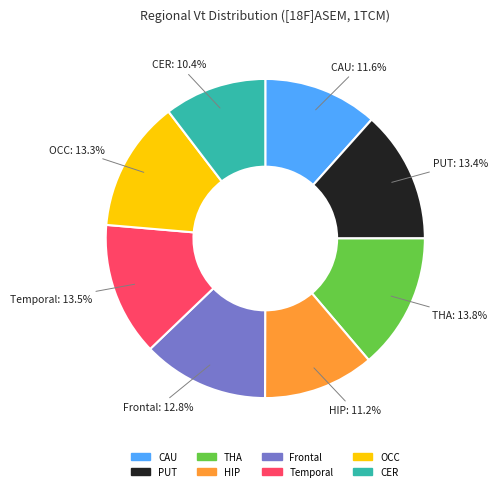

How much of the chart is everything except OCC?

86.7%